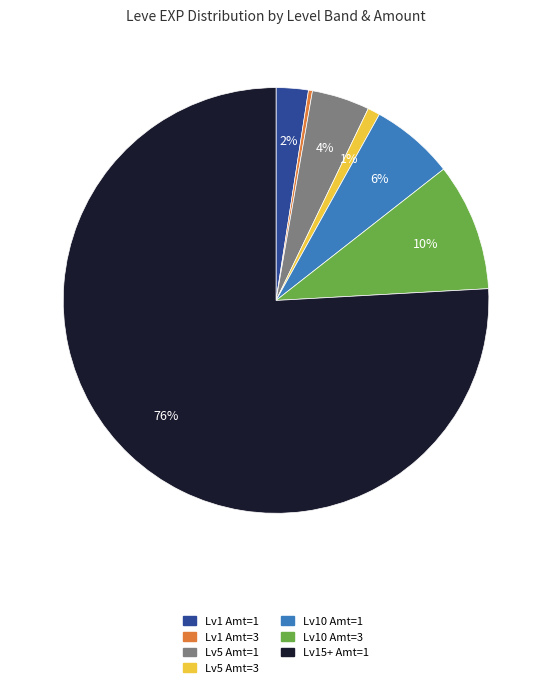

Is there a majority slice in this chart?

Yes